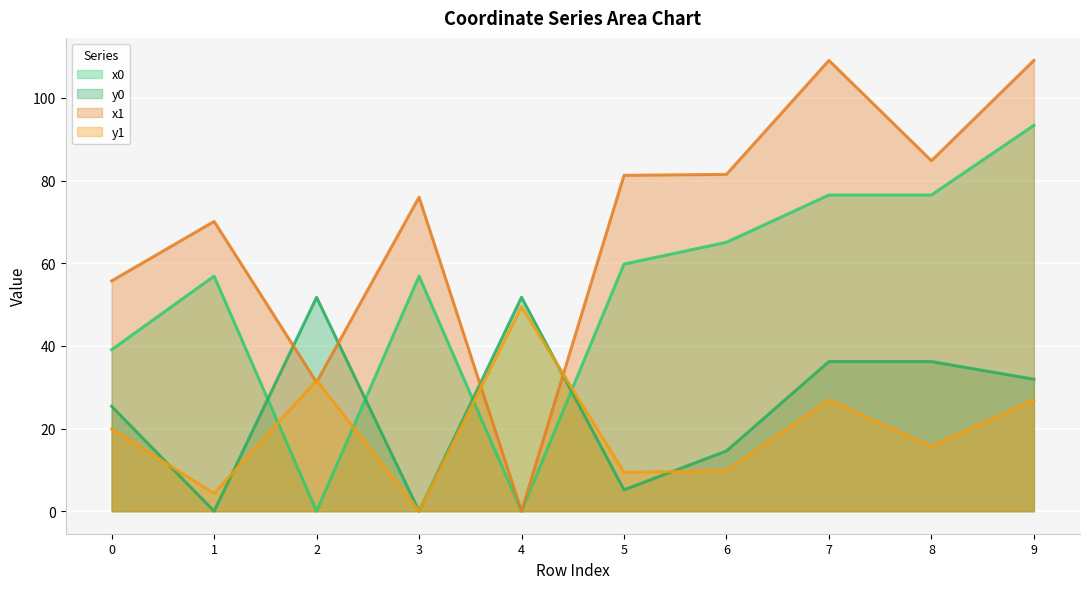

What is the highest value of the y1 series?

49.5